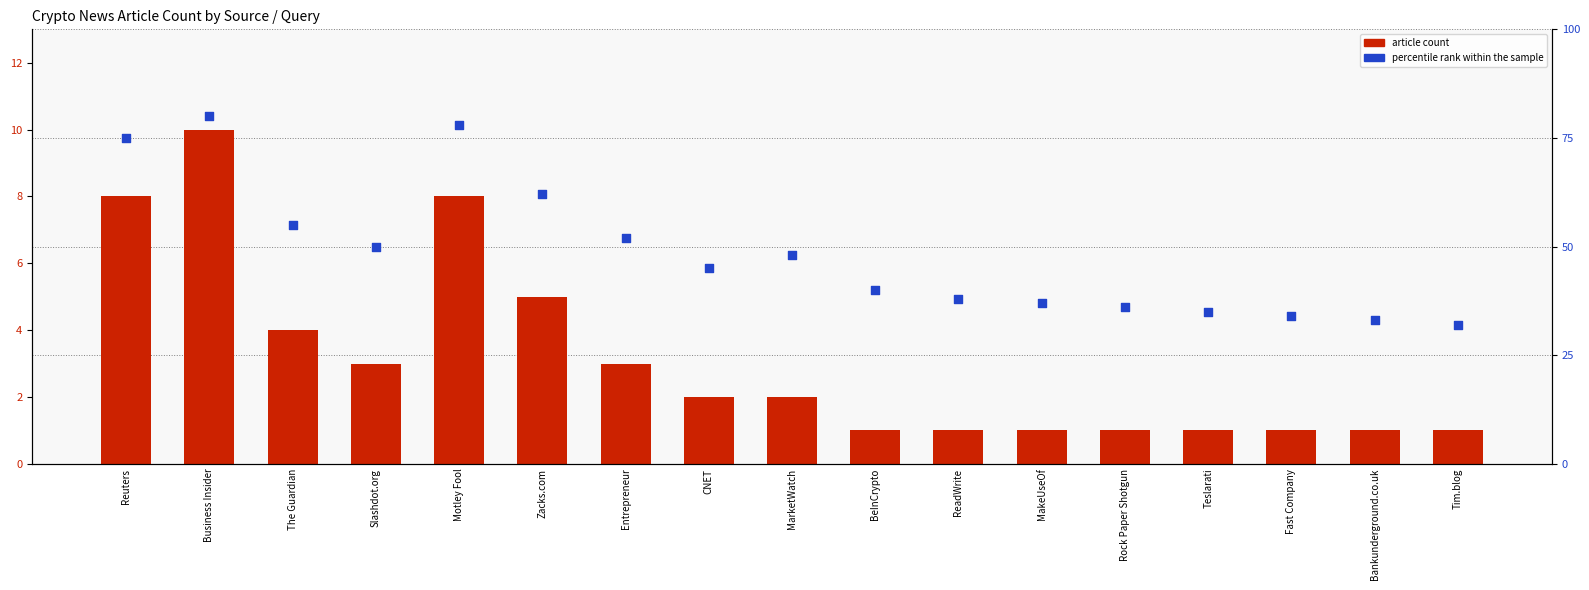

Which series contains the lowest Y value?

article count